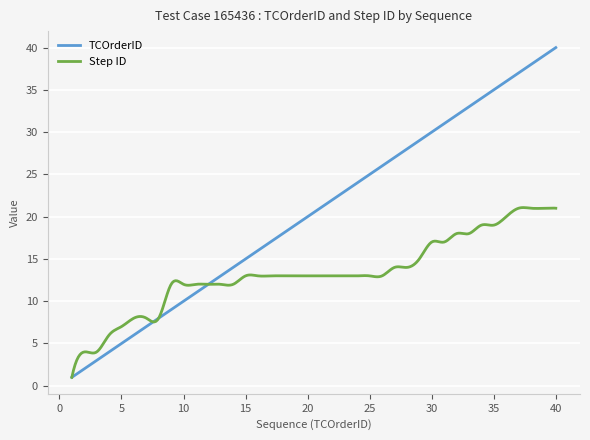

True or false: Step ID and TCOrderID cross at least once.

True